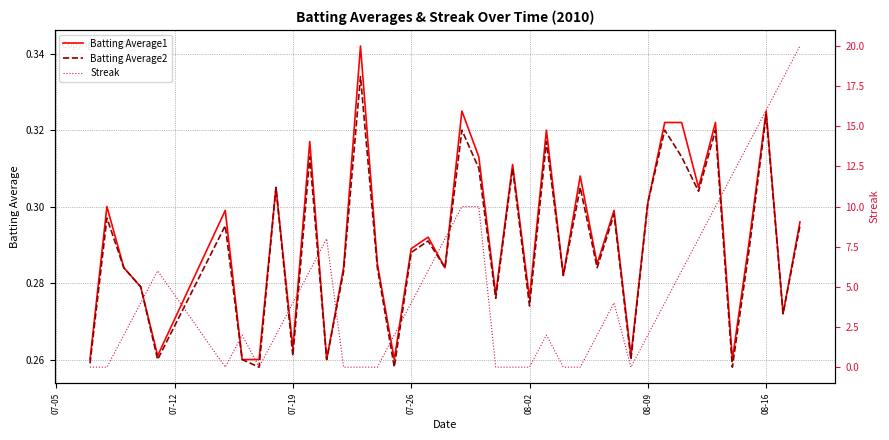

Rank the series by their maximum value, from highest to lowest.

Streak, Batting Average1, Batting Average2